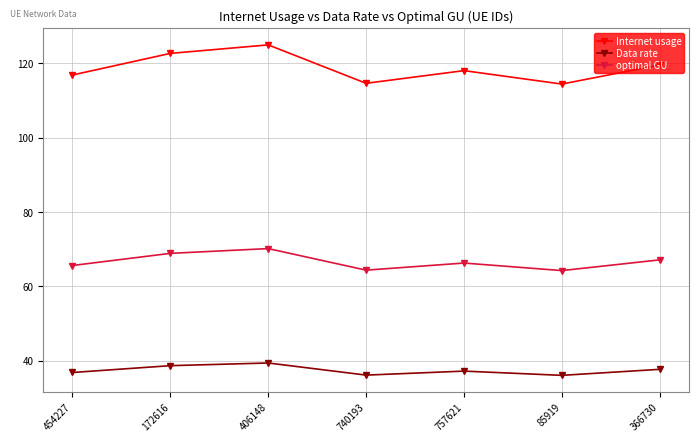

Which series changed the most between 740193 and 757621?

Internet usage